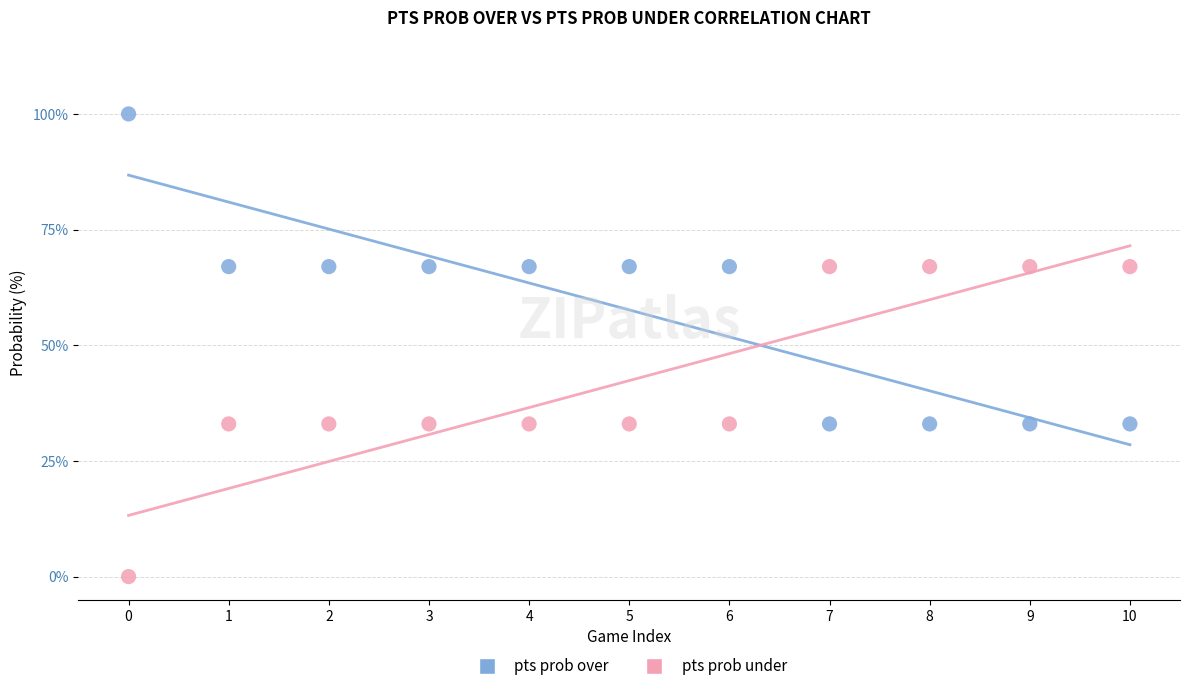

Which series contains the lowest Y value?

pts prob under